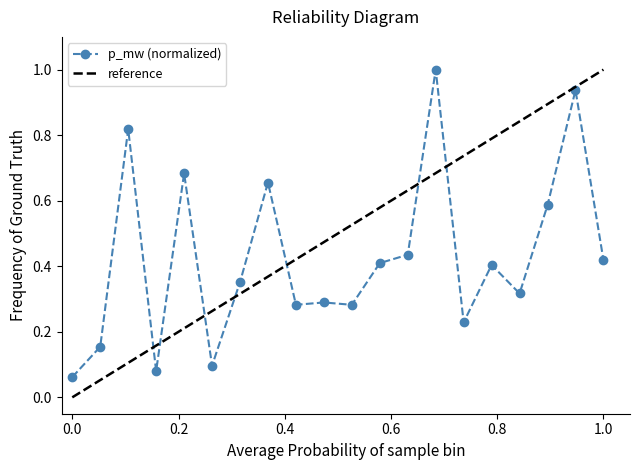

Reading left to right, list all the values displayed in this chart.

0.1	0.2	0.8	0.1	0.7	0.1	0.4	0.7	0.3	0.3	0.3	0.4	0.4	1.0	0.2	0.4	0.3	0.6	0.9	0.4